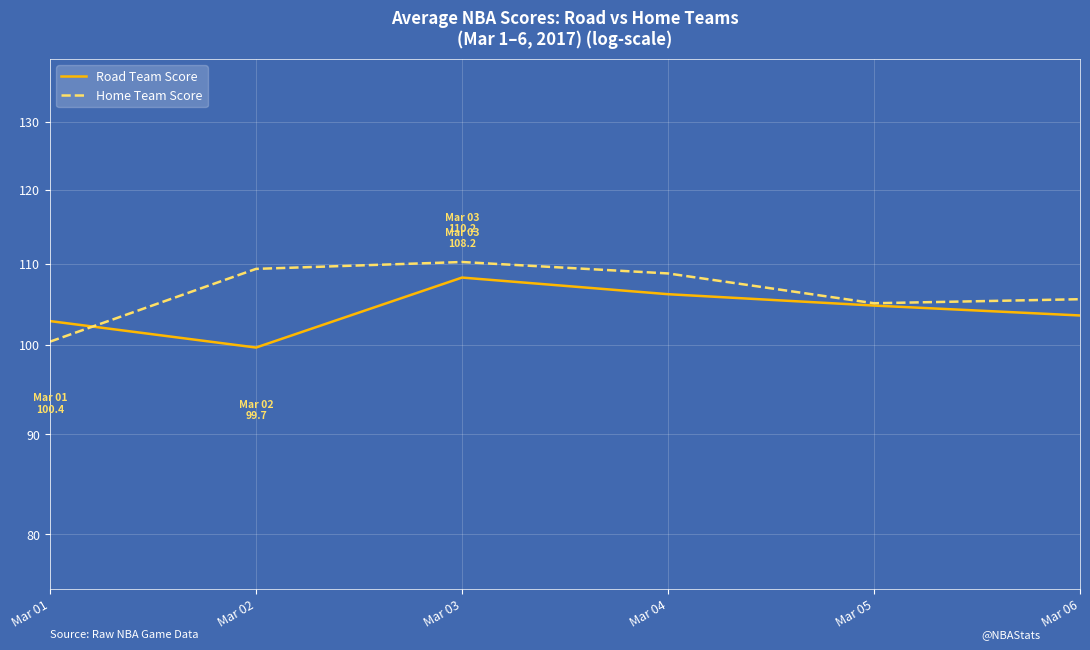

True or false: Home Team Score has a value of 110.2 at Mar 03.

True